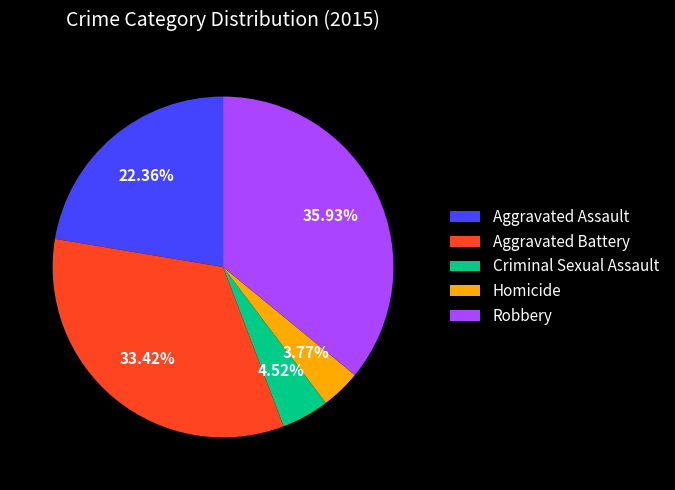

How many segments does this pie chart have?

5